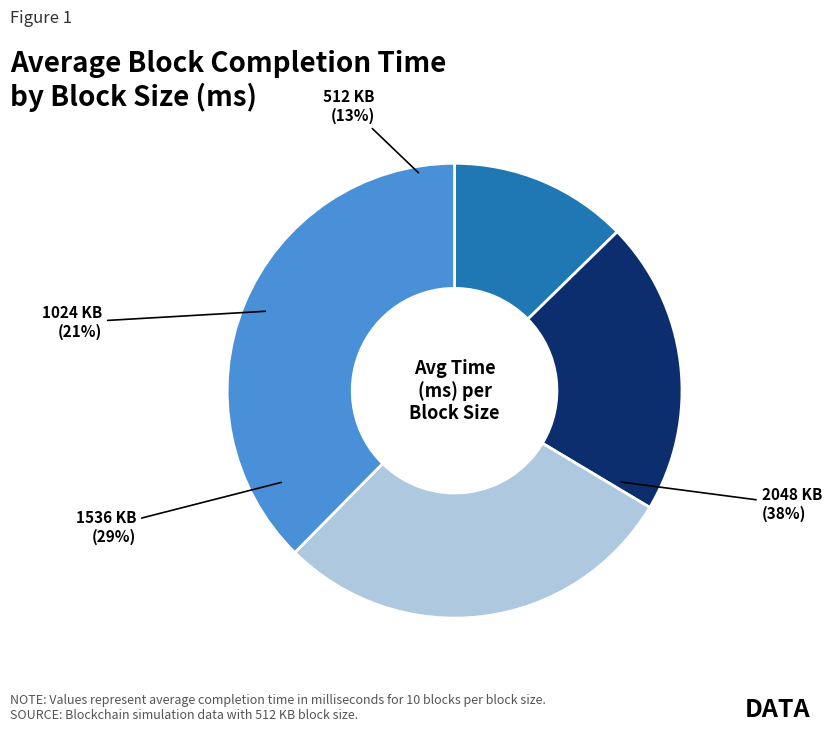

Which category has the smallest portion of the pie?

512 KB